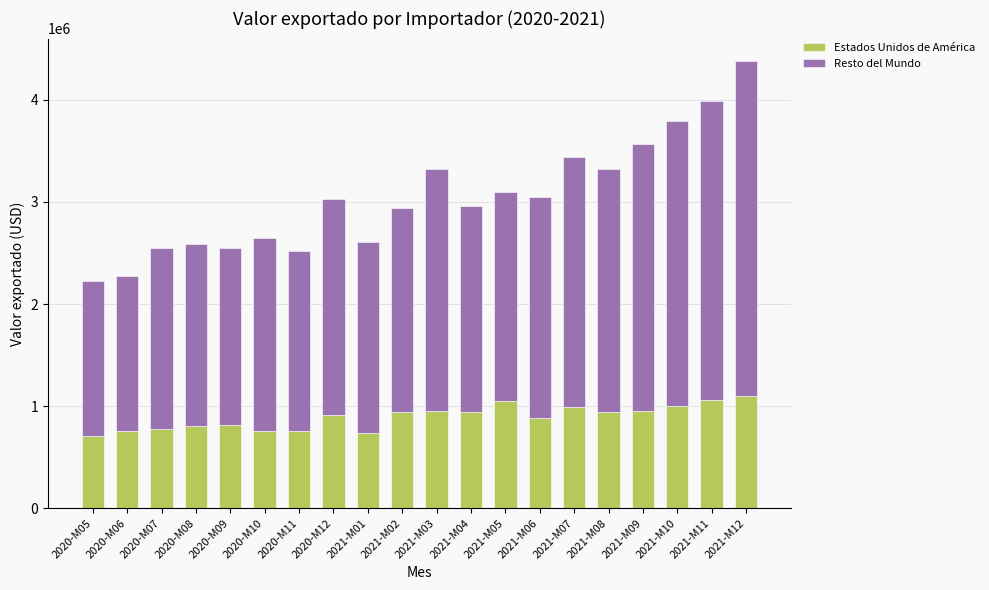

At which category is the sum across all series the highest?

2021-M12